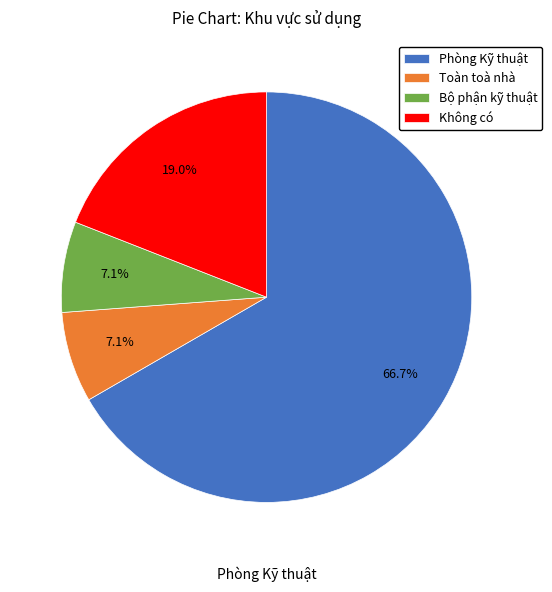

Between Phòng Kỹ thuật and Bộ phận kỹ thuật, which is larger?

Phòng Kỹ thuật